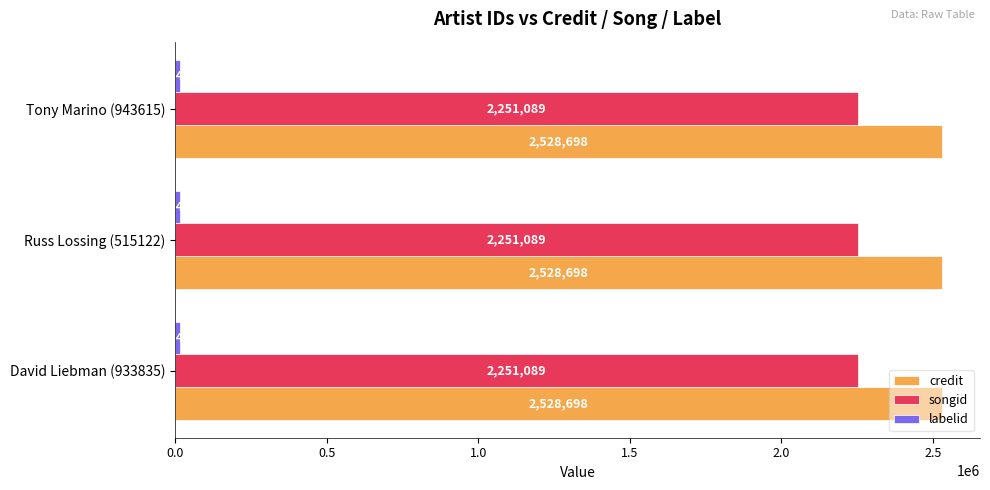

The credit series shows 2528698 at David Liebman (933835). True or false?

True